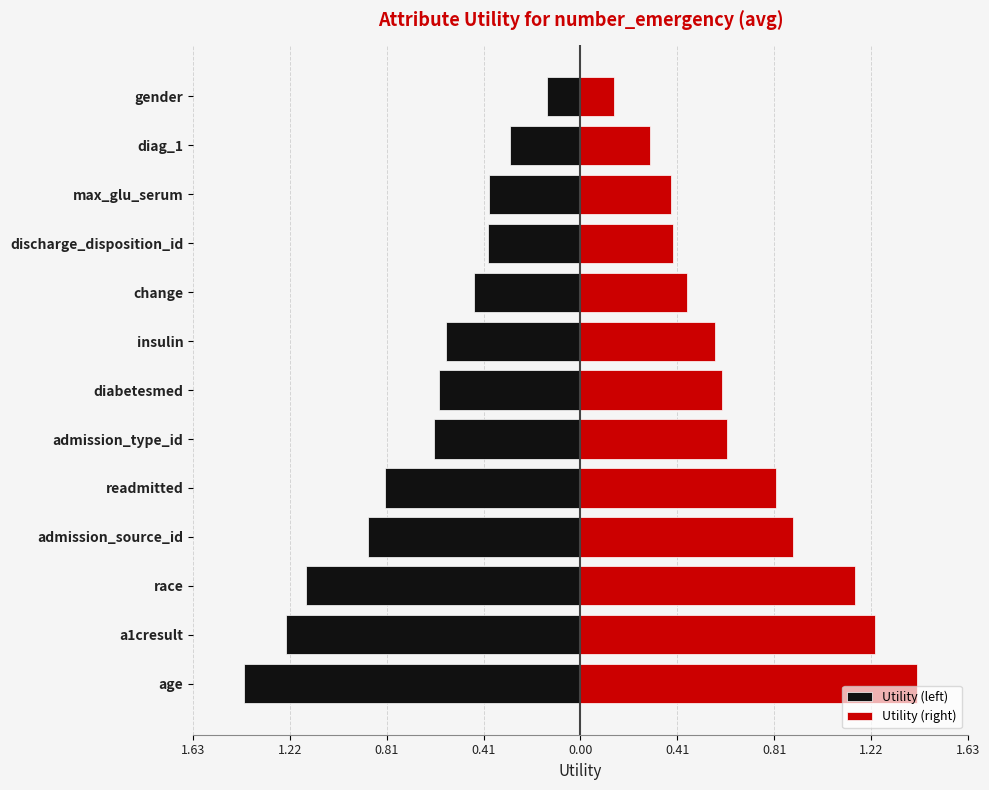

Between admission_source_id and gender, which is larger?

gender